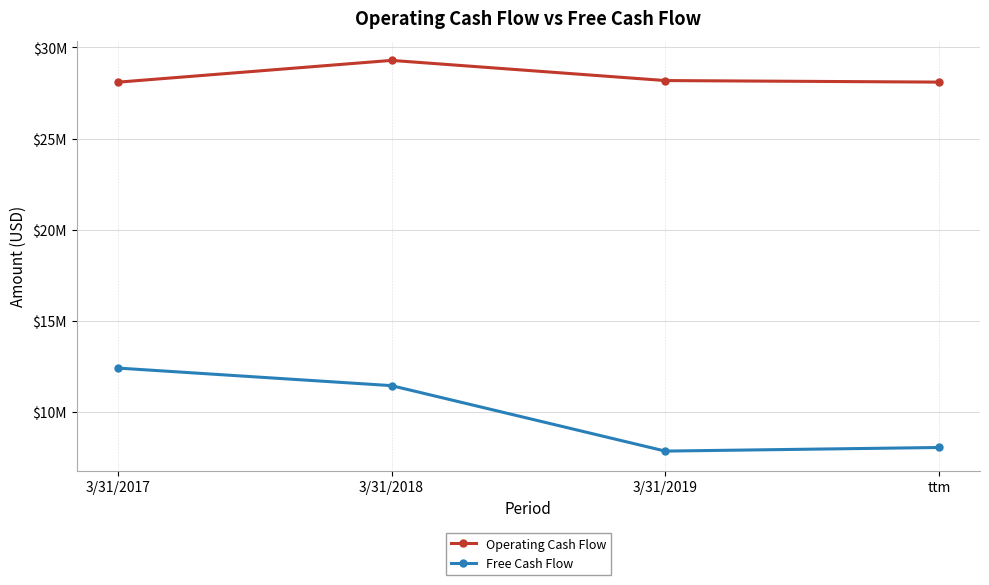

Reading right to left, what are all the values shown in this chart?

Operating Cash Flow: ttm=28097000	3/31/2019=28182000	3/31/2018=29289000	3/31/2017=28093000
Free Cash Flow: ttm=8040000	3/31/2019=7842000	3/31/2018=11435000	3/31/2017=12400000